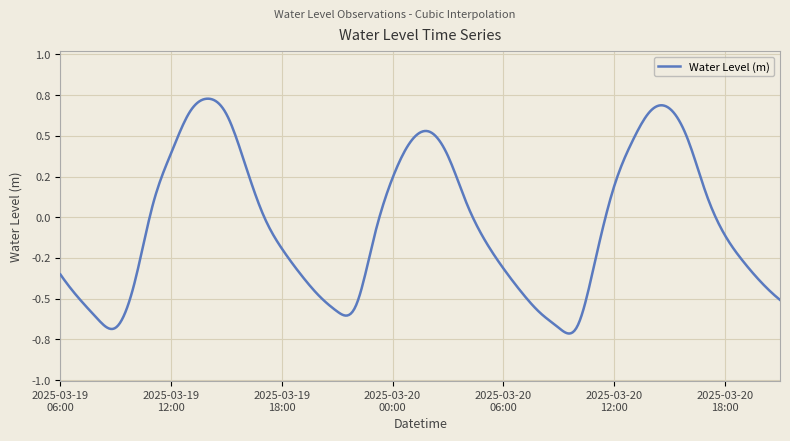

What is the value of the 36th point from the left?

0.1